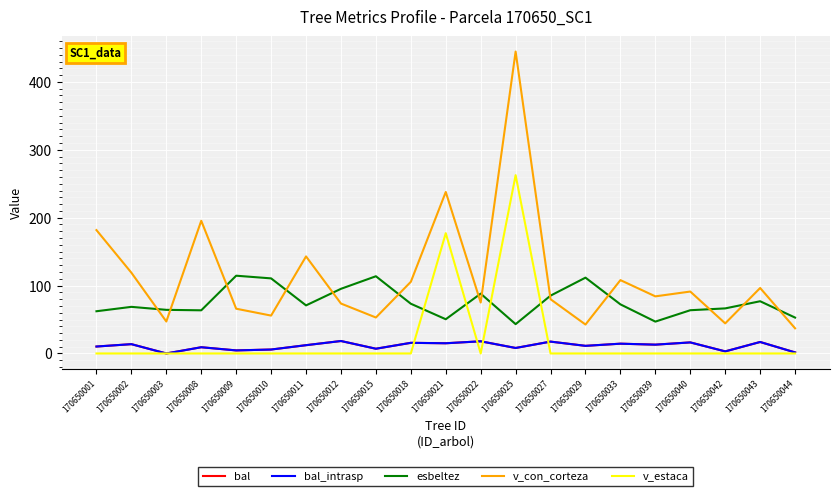

Reading left to right, extract all data points from this chart.

bal: 10.2	13.7	0.0	9.2	4.5	5.8	12.2	18.4	7.0	15.7	15.0	17.9	8.1	17.5	11.2	14.4	13.0	16.3	3.1	16.9	1.6
bal_intrasp: 10.2	13.7	0.0	9.2	4.5	5.8	12.2	18.4	7.0	15.7	15.0	17.9	8.1	17.5	11.2	14.4	13.0	16.3	3.1	16.9	1.6
esbeltez: 62.2	68.7	64.3	63.6	114.5	110.6	70.8	95.2	113.7	73.2	50.4	88.1	43.2	85.2	111.7	72.3	46.9	63.7	66.4	76.9	52.9
v_con_corteza: 181.7	119.0	47.1	195.4	65.9	55.8	142.9	73.5	53.0	105.6	237.9	75.0	444.7	79.9	42.6	108.0	84.1	91.2	44.3	96.4	37.1
v_estaca: 0.0	0.0	0.0	0.0	0.0	0.0	0.0	0.0	0.0	0.0	177.2	0.0	262.7	0.0	0.0	0.0	0.0	0.0	0.0	0.0	0.0